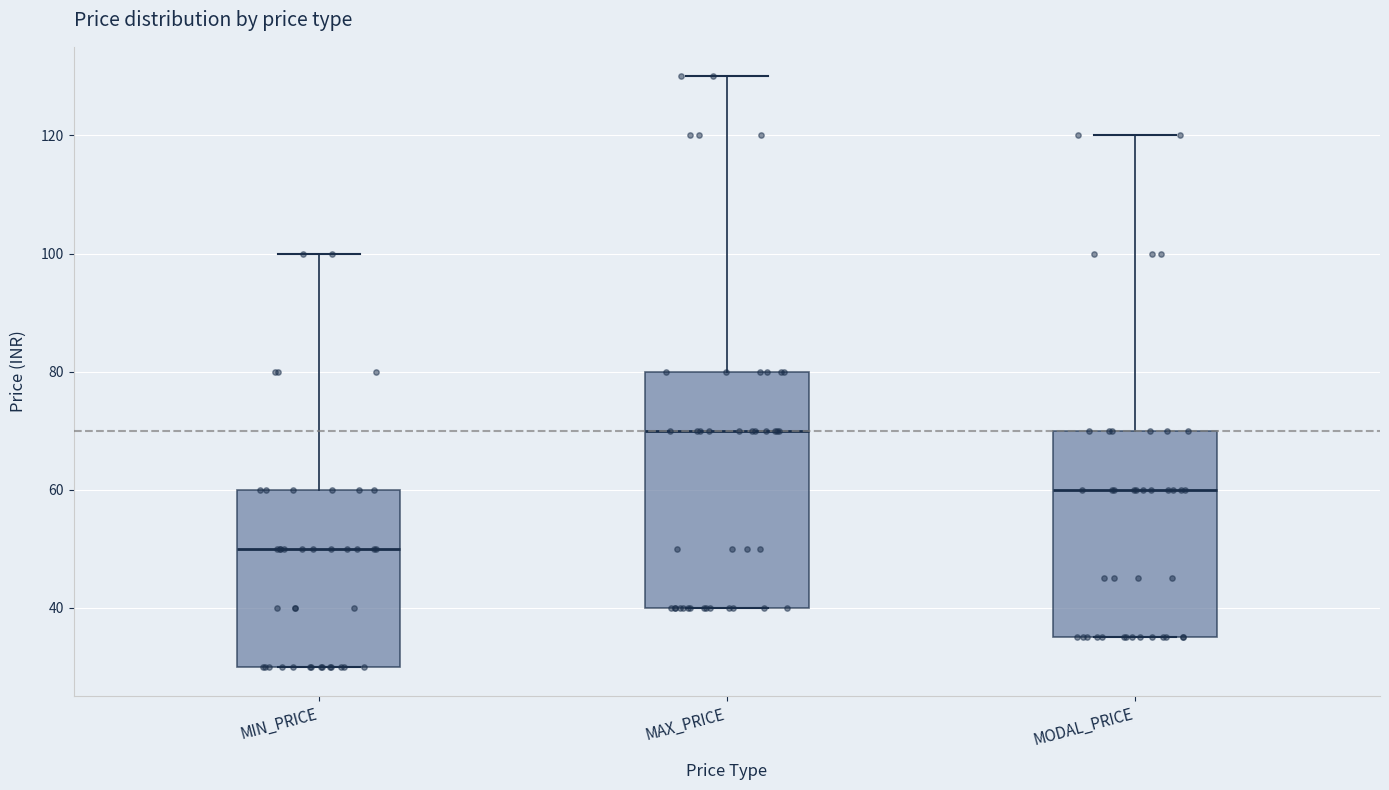

Which box is the tallest, from its lower edge to its upper edge?

MAX_PRICE